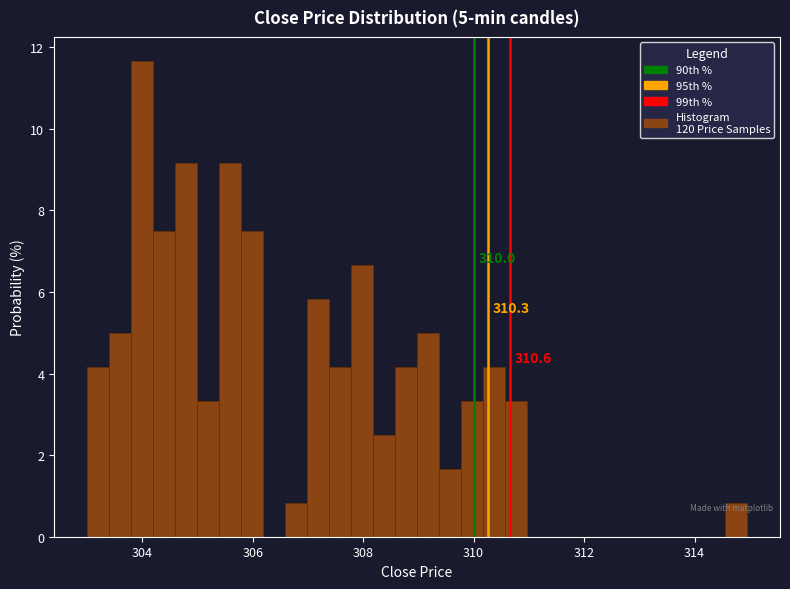

Around what value on the x-axis is the tallest bar? Give the approximate position of its centre, as read against the axis.

304.0